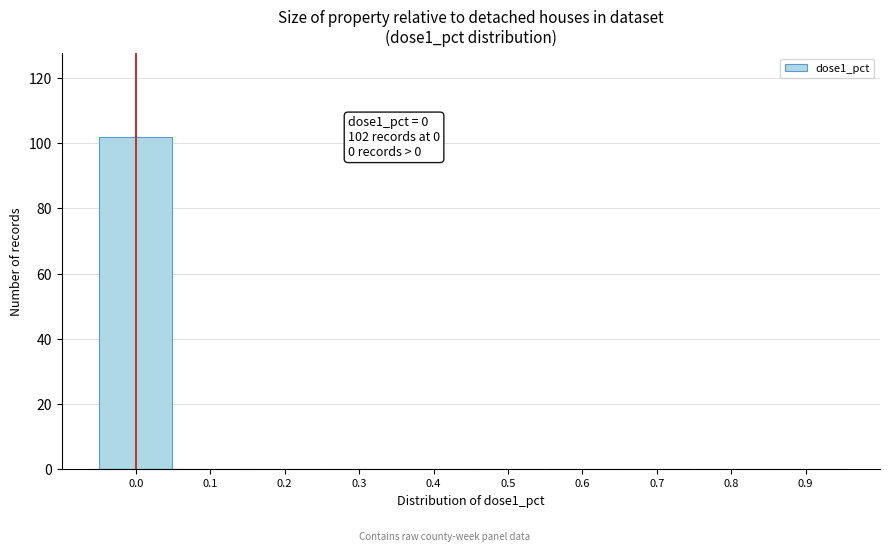

Over which range of the x-axis is the bar tallest?

-0.05 to 0.05